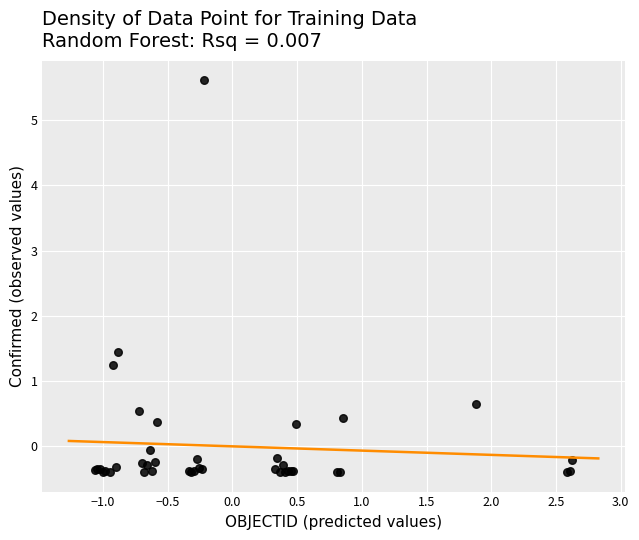

What Y value in the scatter plot is closest to 2?

1.4